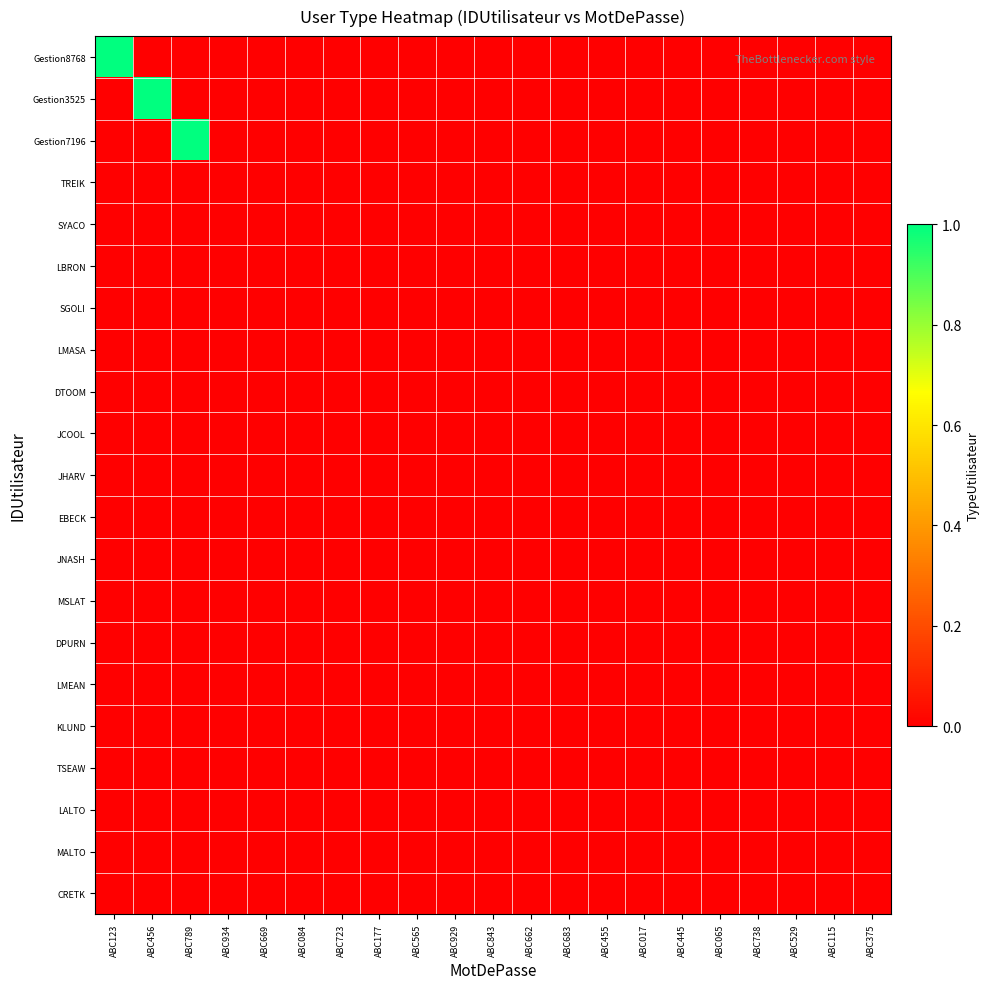

Which label corresponds to the largest value in the chart?

ABC123